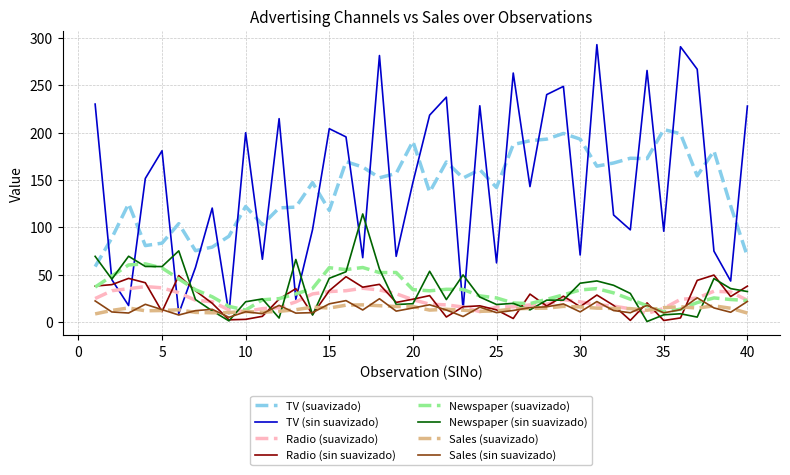

What is the maximum value shown in the chart?

292.9